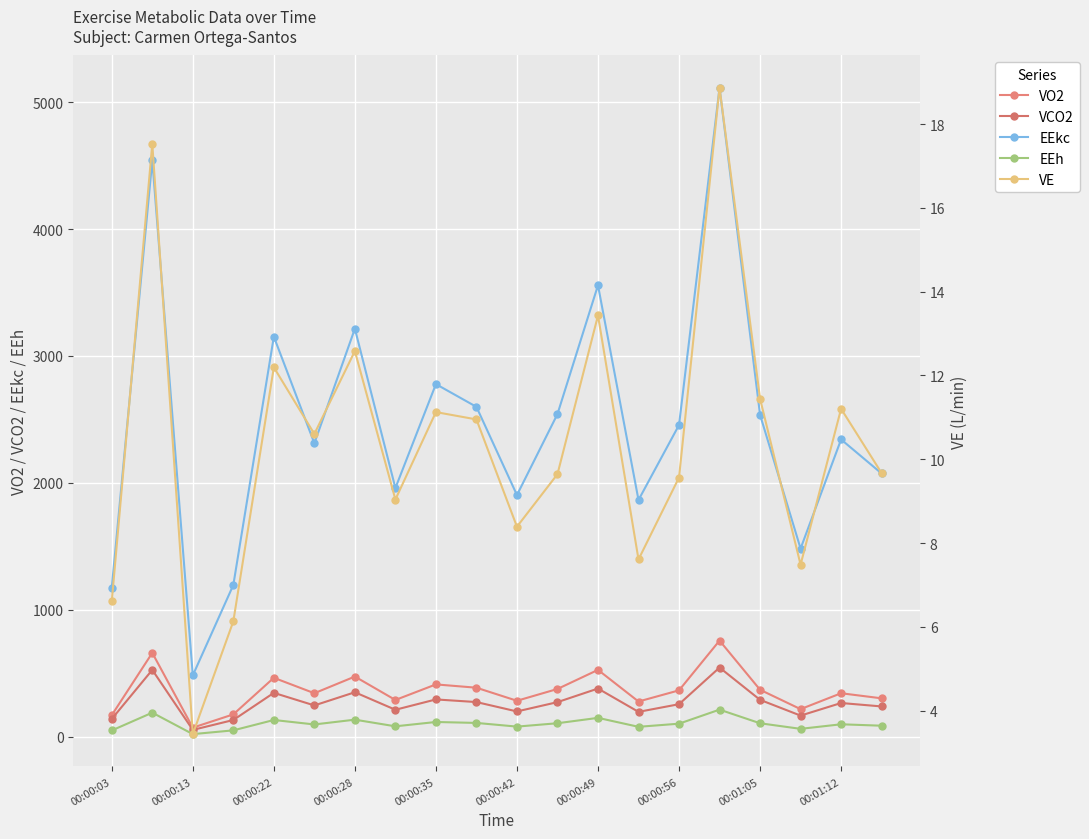

Is the value of VCO2 at 13 greater than the value of EEkc at 11?

No